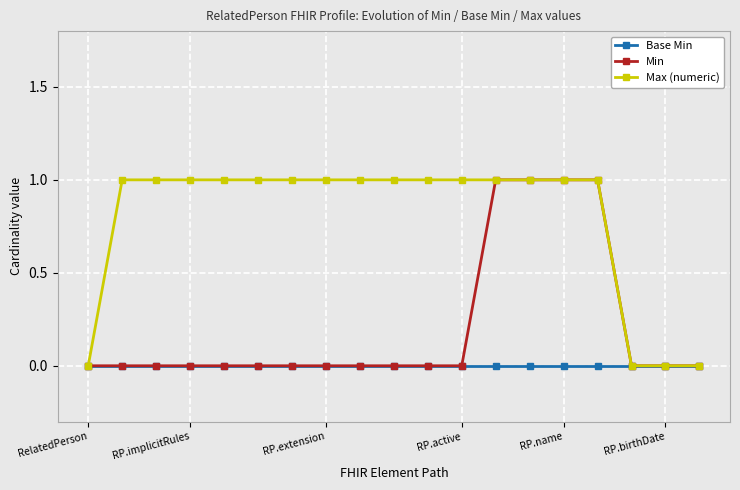

What is the value of the Max (numeric) point at the 15th from the left?

1